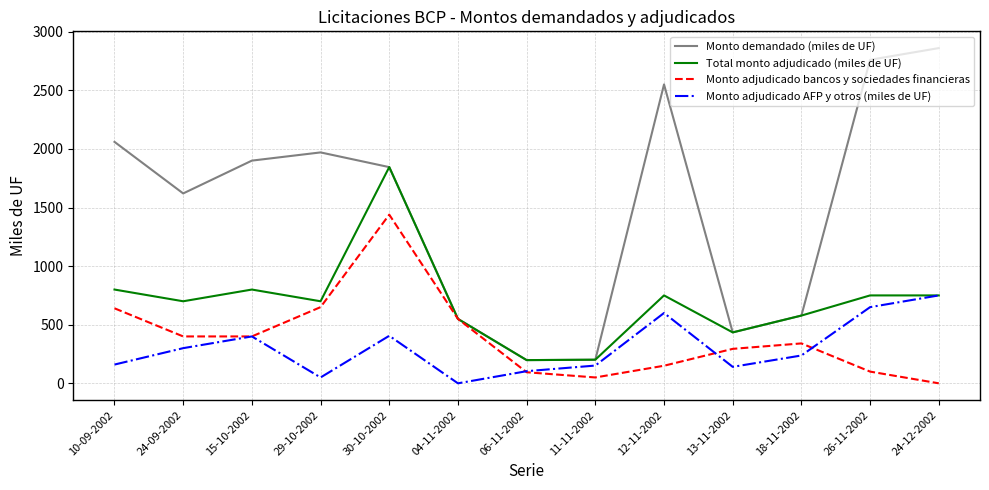

Rank the series by their maximum value, from highest to lowest.

Monto demandado (miles de UF), Total monto adjudicado (miles de UF), Monto adjudicado bancos y sociedades financieras, Monto adjudicado AFP y otros (miles de UF)